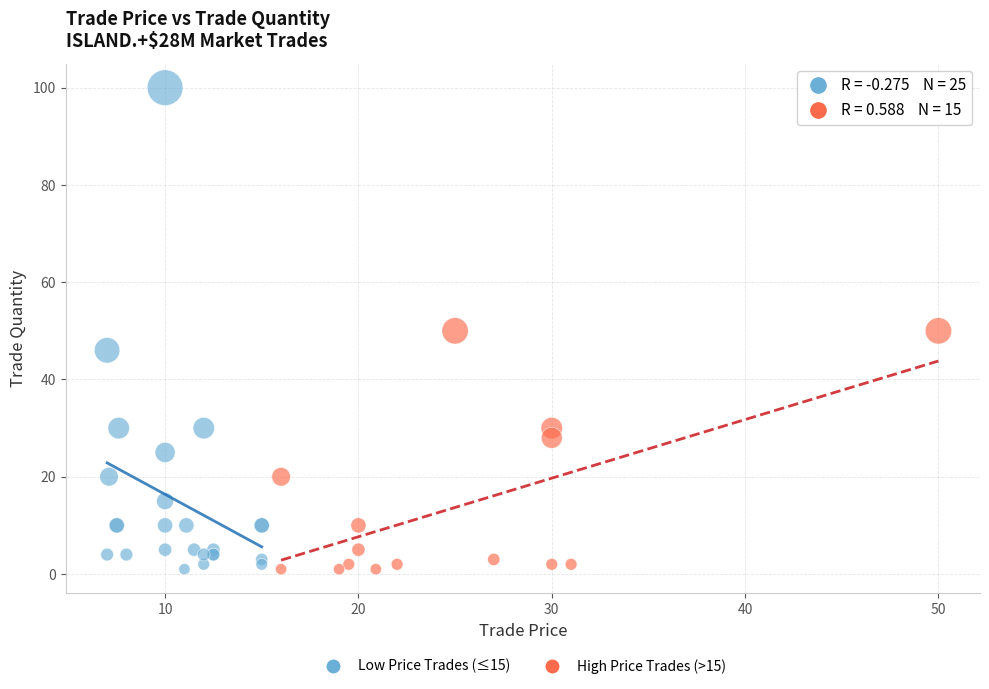

Which series has the largest Y range (max minus min)?

Low Price Trades (≤15)